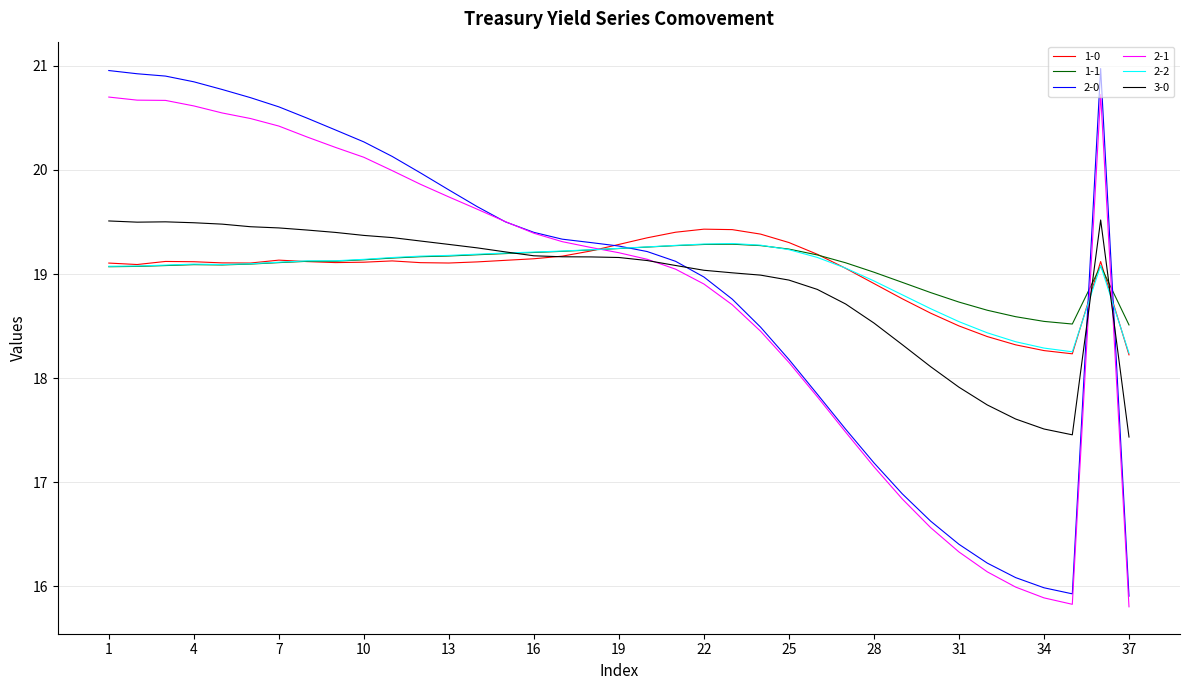

What is the maximum value shown in the chart?

21.0